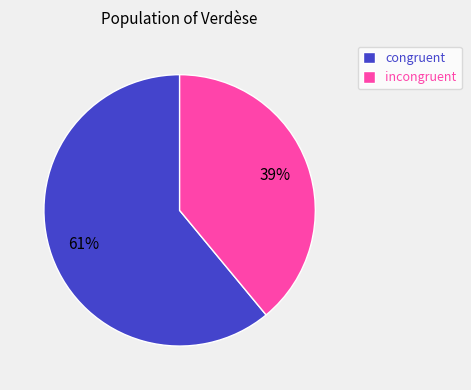

Which slice is the smallest?

incongruent